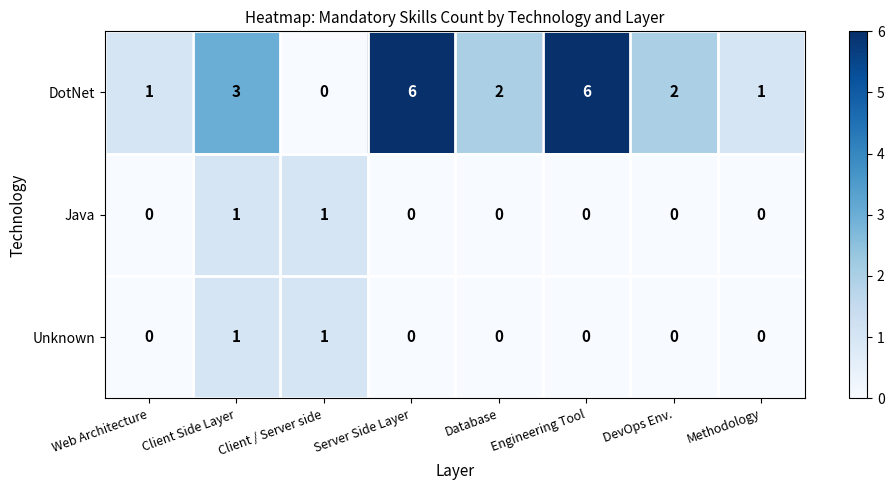

The value of Java at Methodology is 1. True or false?

False